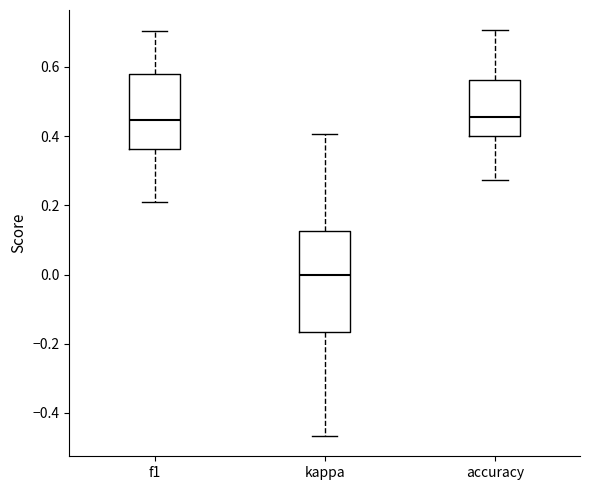

Reading left to right, transcribe this box plot: for each box, give where its median line is, the range the box spans, and where its two whiskers end, as read against the y-axis. The values are not printed on the chart, so give them approximately, as read against the axis.

f1: median 0.44, box 0.36 to 0.58, whiskers 0.20 to 0.70
kappa: median 0.00, box -0.16 to 0.12, whiskers -0.46 to 0.40
accuracy: median 0.46, box 0.40 to 0.56, whiskers 0.28 to 0.70